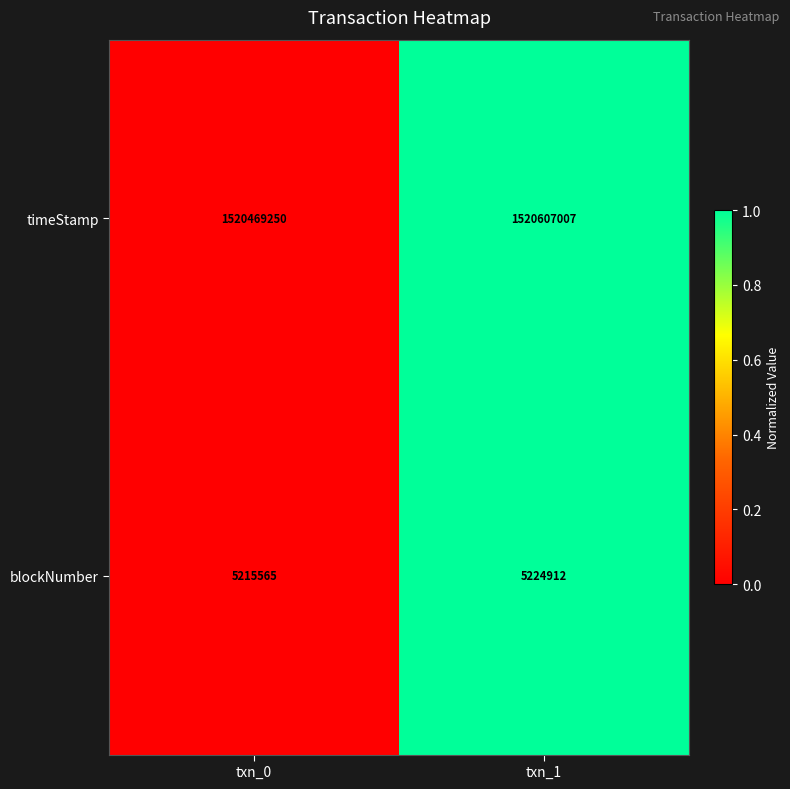

What is the sum of all timeStamp values?

3041076257